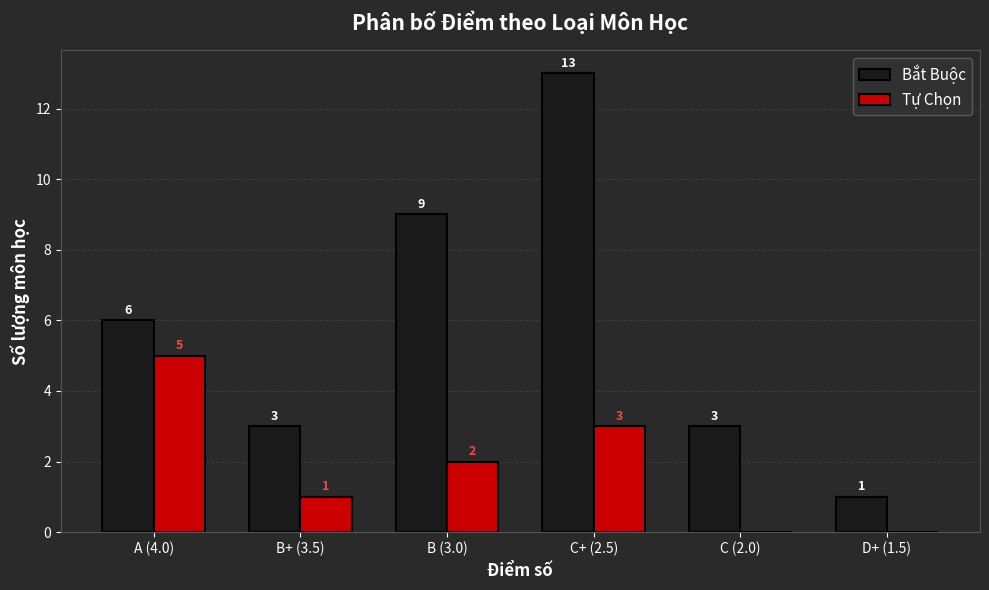

Which series has the largest total across all categories?

Bắt Buộc